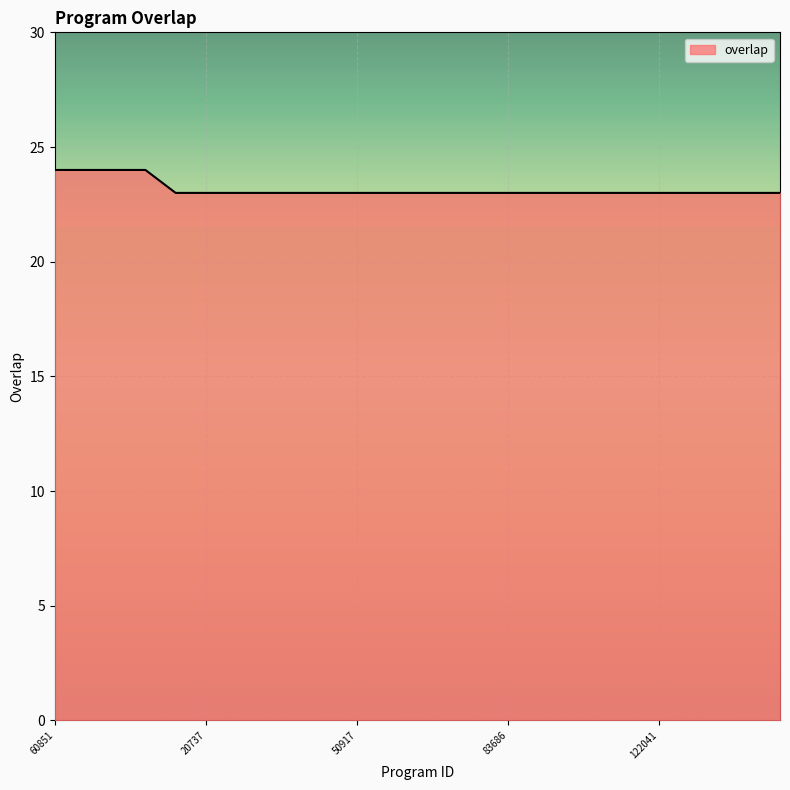

What is the minimum value shown in the chart?

23